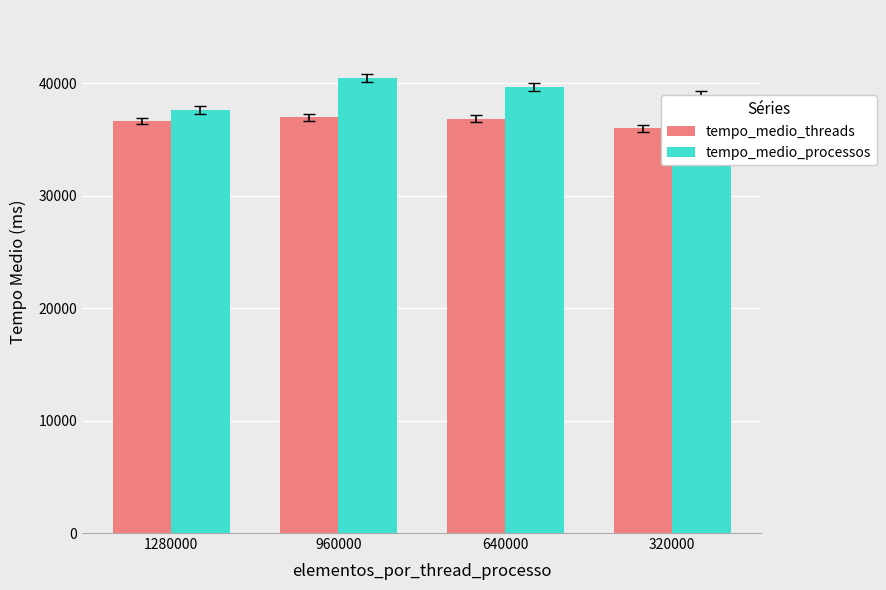

At which label does tempo_medio_threads first exceed 36851?

960000